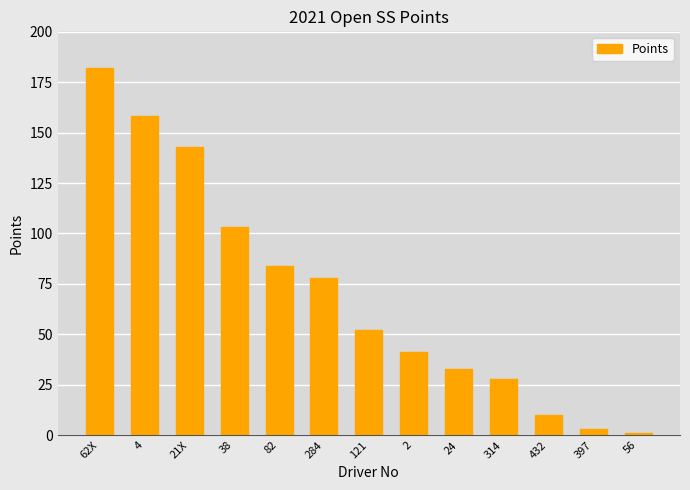

Are the bars grouped side by side (vs. stacked)?

No